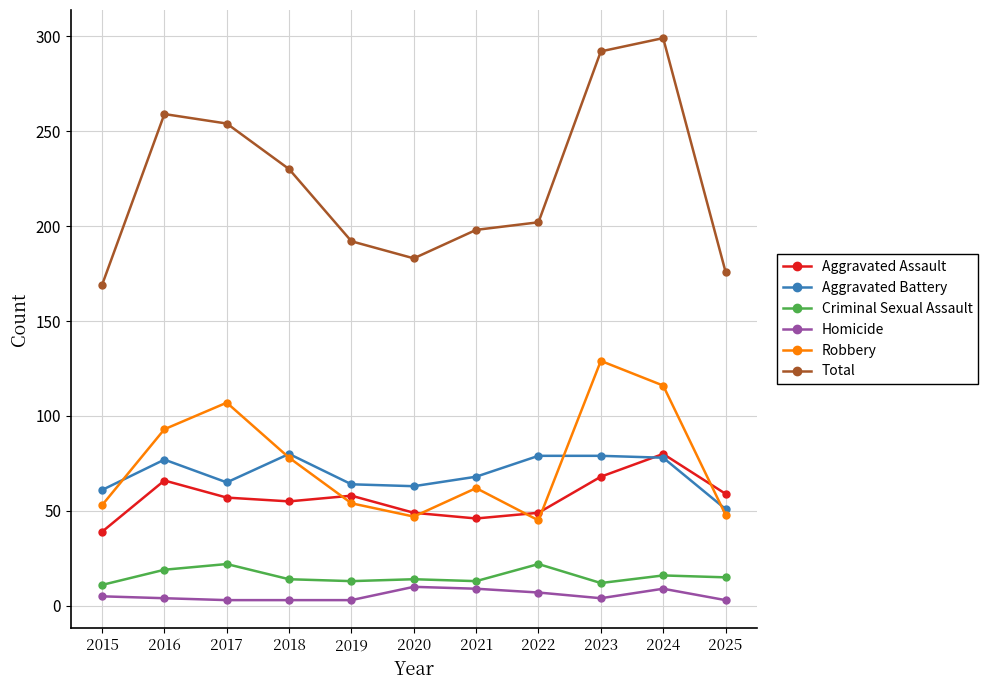

How many lines are shown in the chart?

6